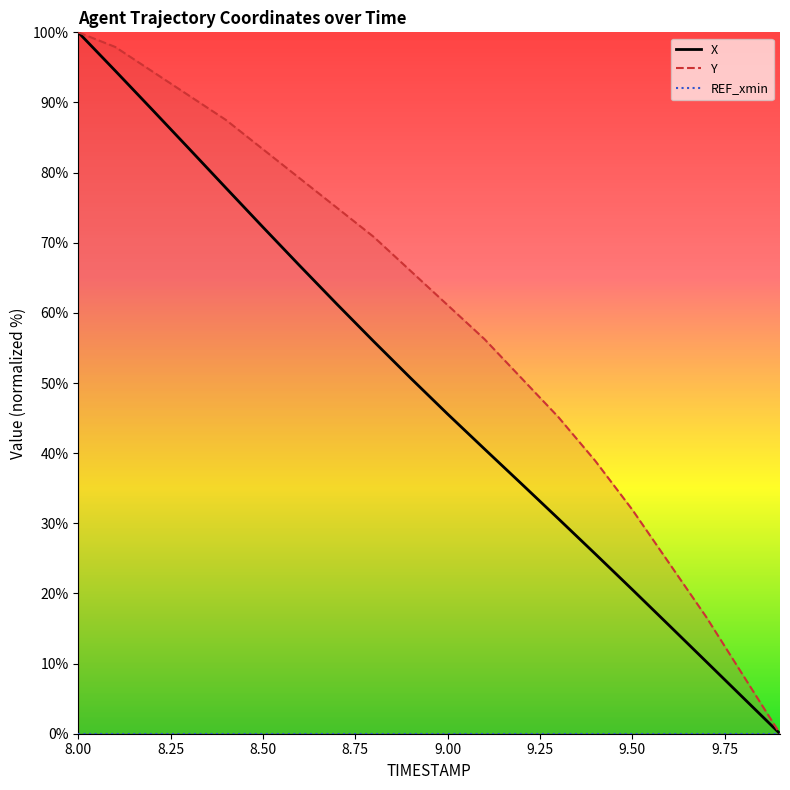

At how many categories does at least one series exceed 4?

19